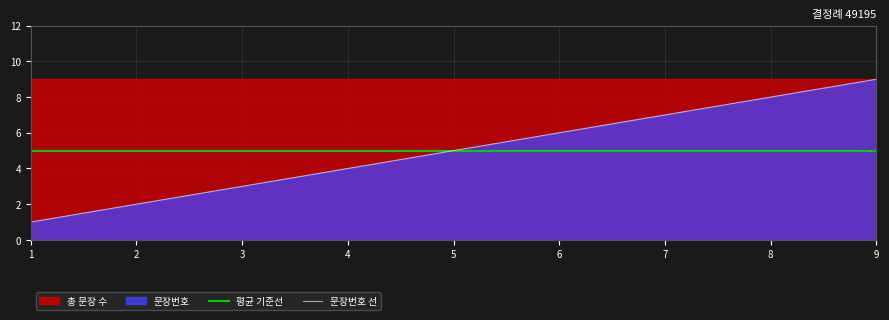

True or false: 문장번호 선 has more than 1 interior local peaks.

False